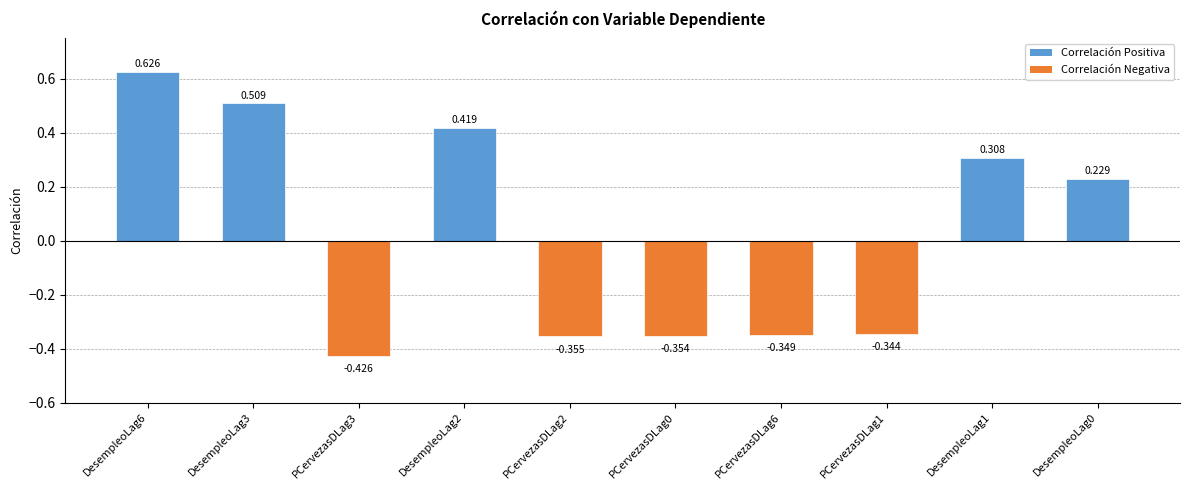

What is the difference between the maximum and second lowest values?

1.0